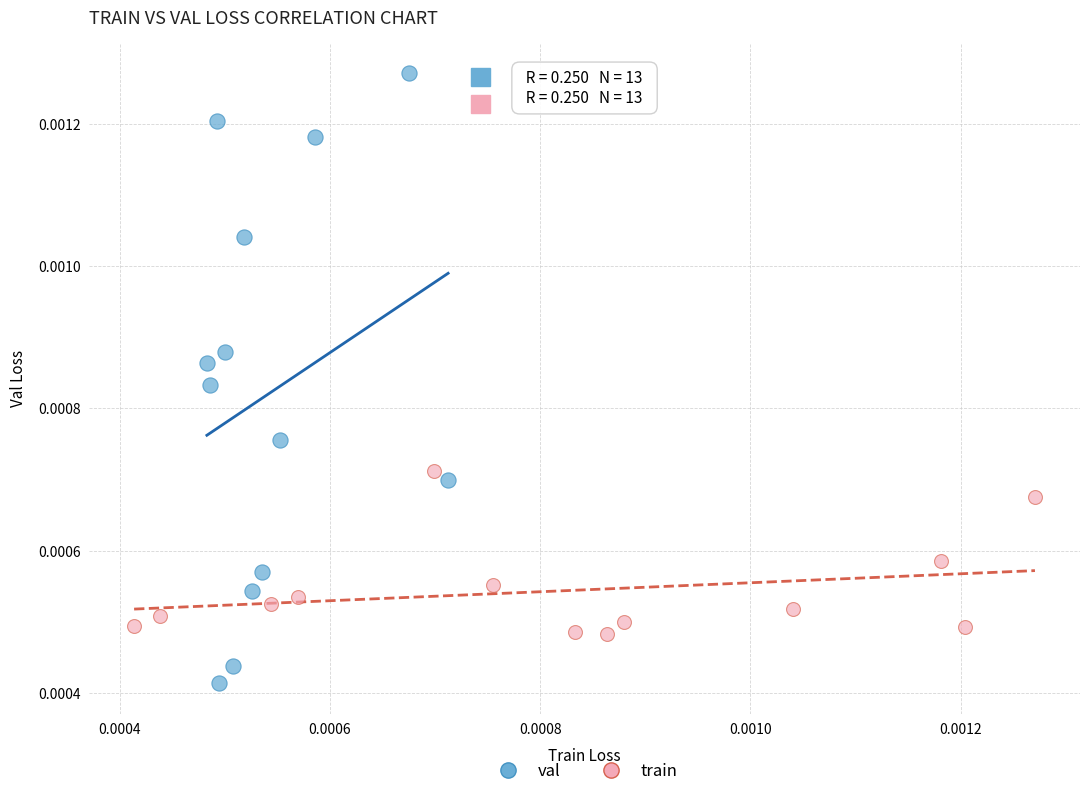

Which series contains the highest Y value?

val